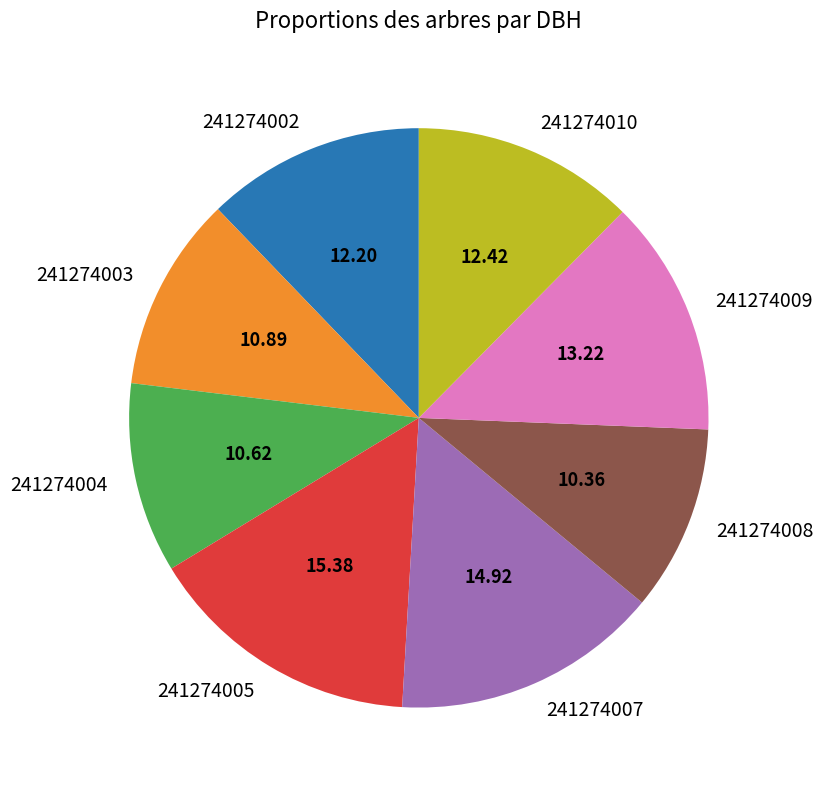

Combined, do 241274005 and 241274002 account for over 50%?

No